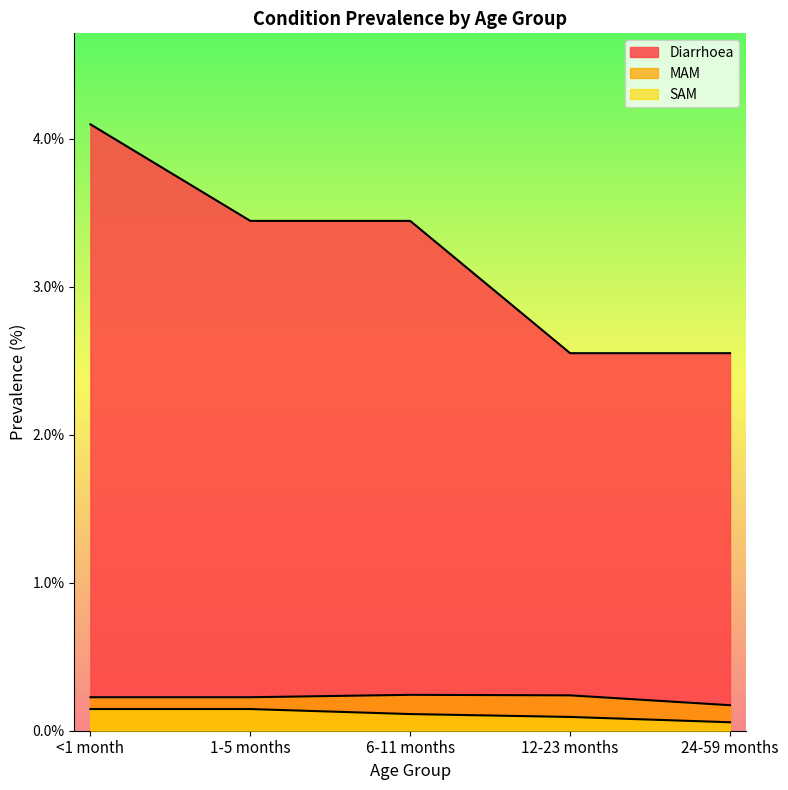

True or false: MAM and SAM intersect in this chart.

False